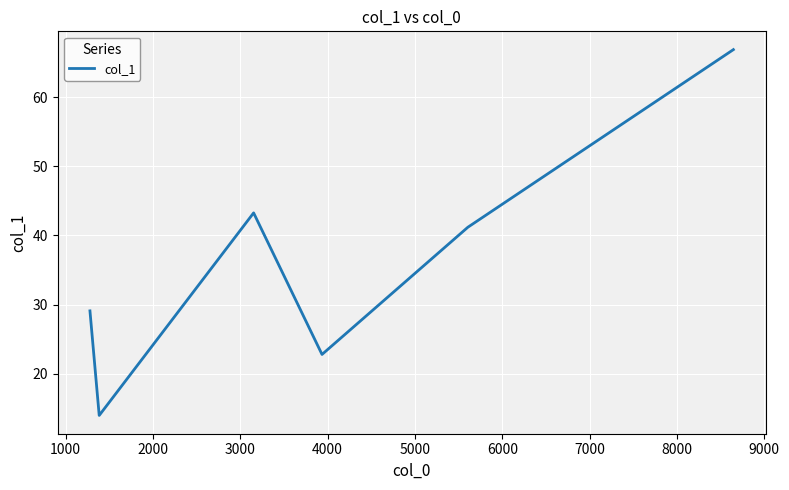

What is the greatest value displayed?

66.9